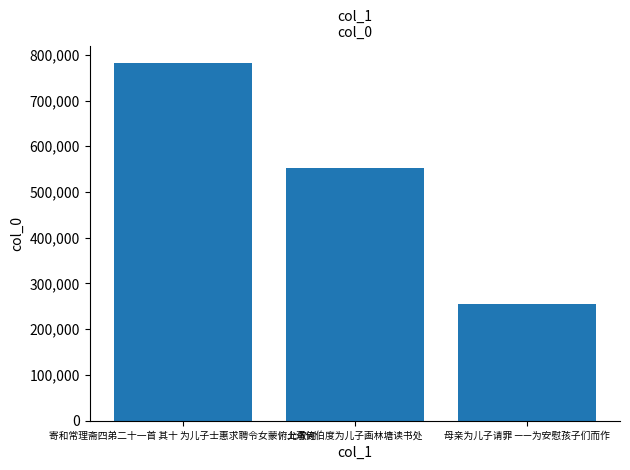

Does the chart contain any negative values?

No